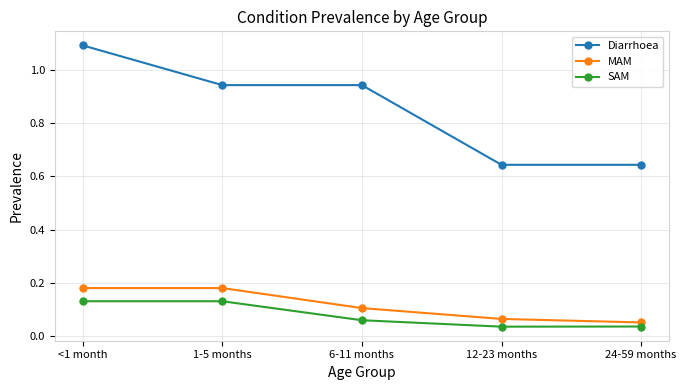

Is it true that Diarrhoea equals 1.8 at <1 month?

False